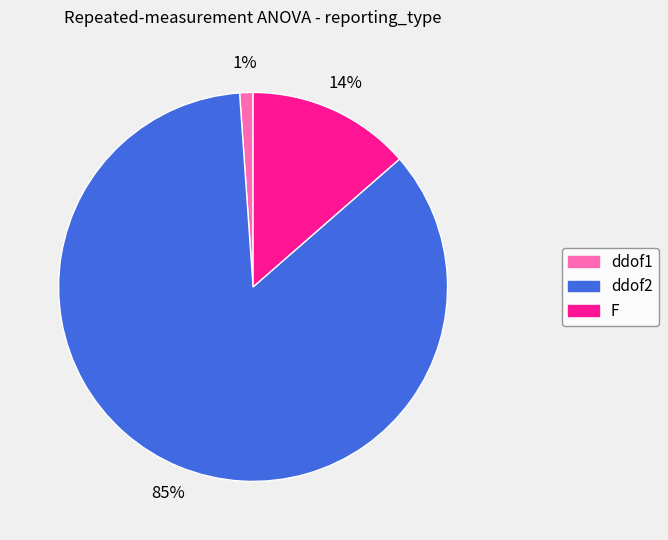

The ddof1 slice represents 1% of the pie. True or false?

True